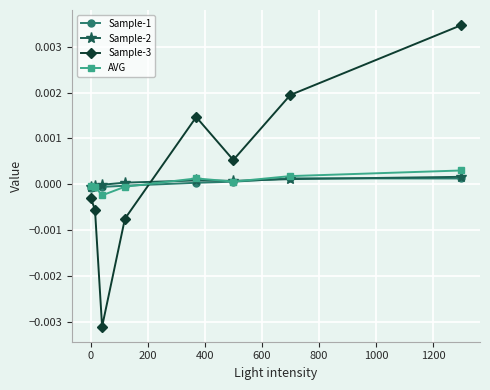

In AVG, how many points are lower than both neighbors (excluding endpoints)?

2